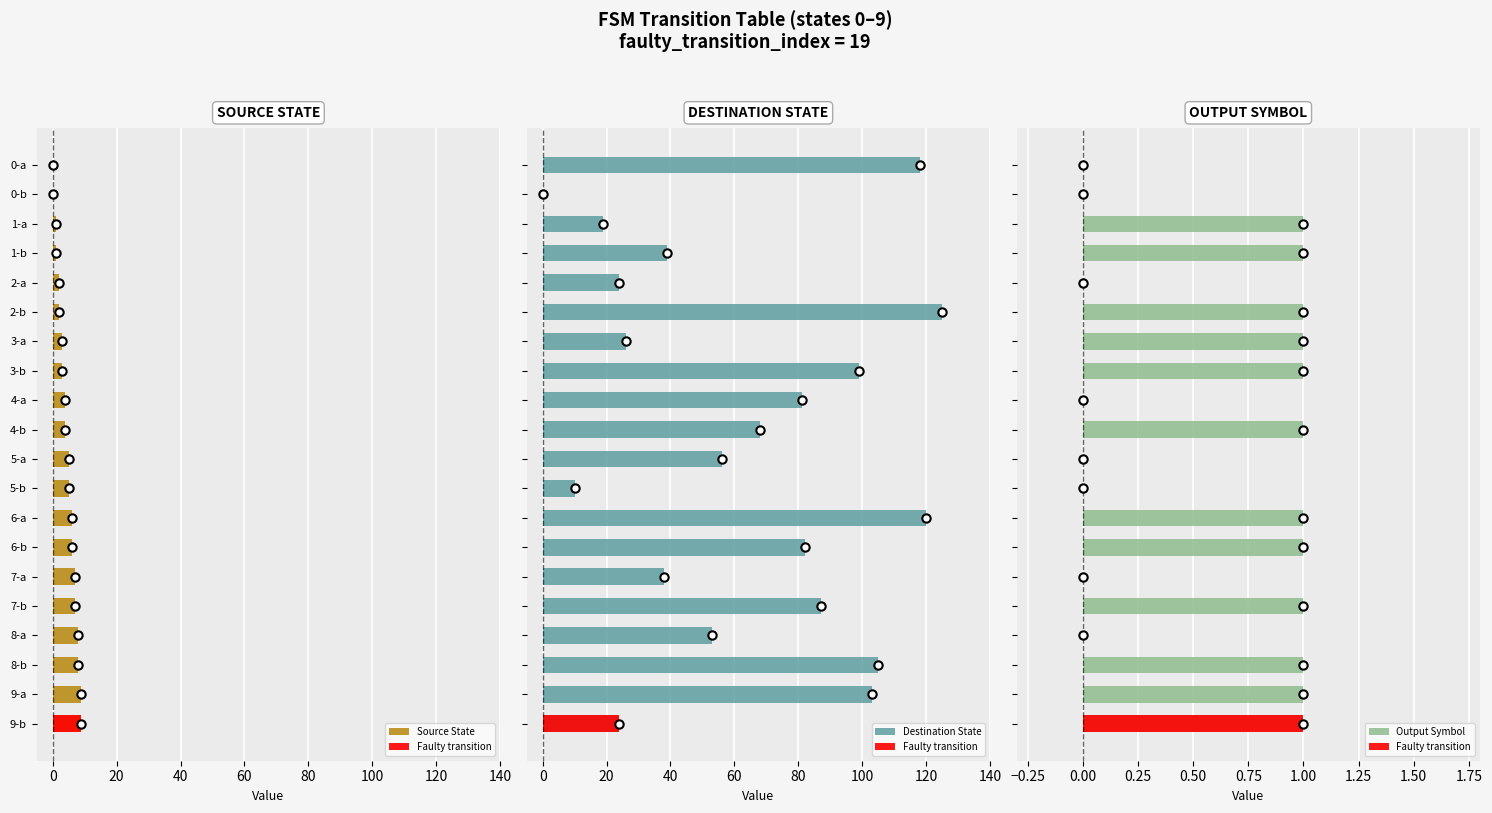

Which series has the widest spread of values?

Destination State